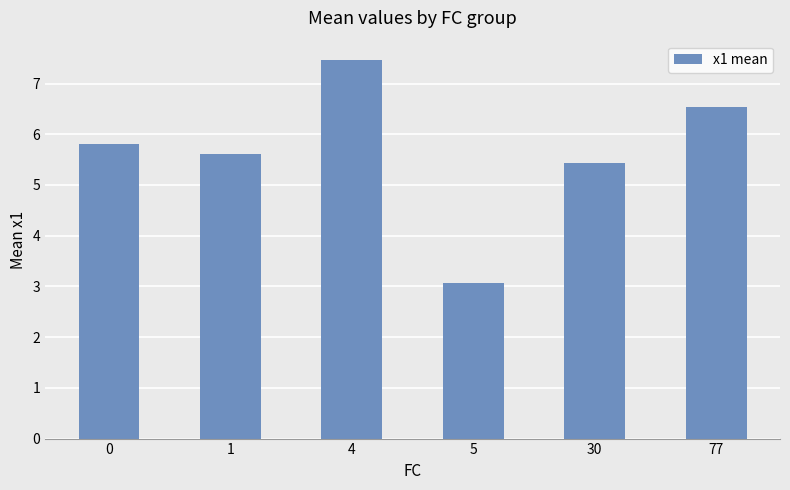

At which label is the value closest to 5?

30